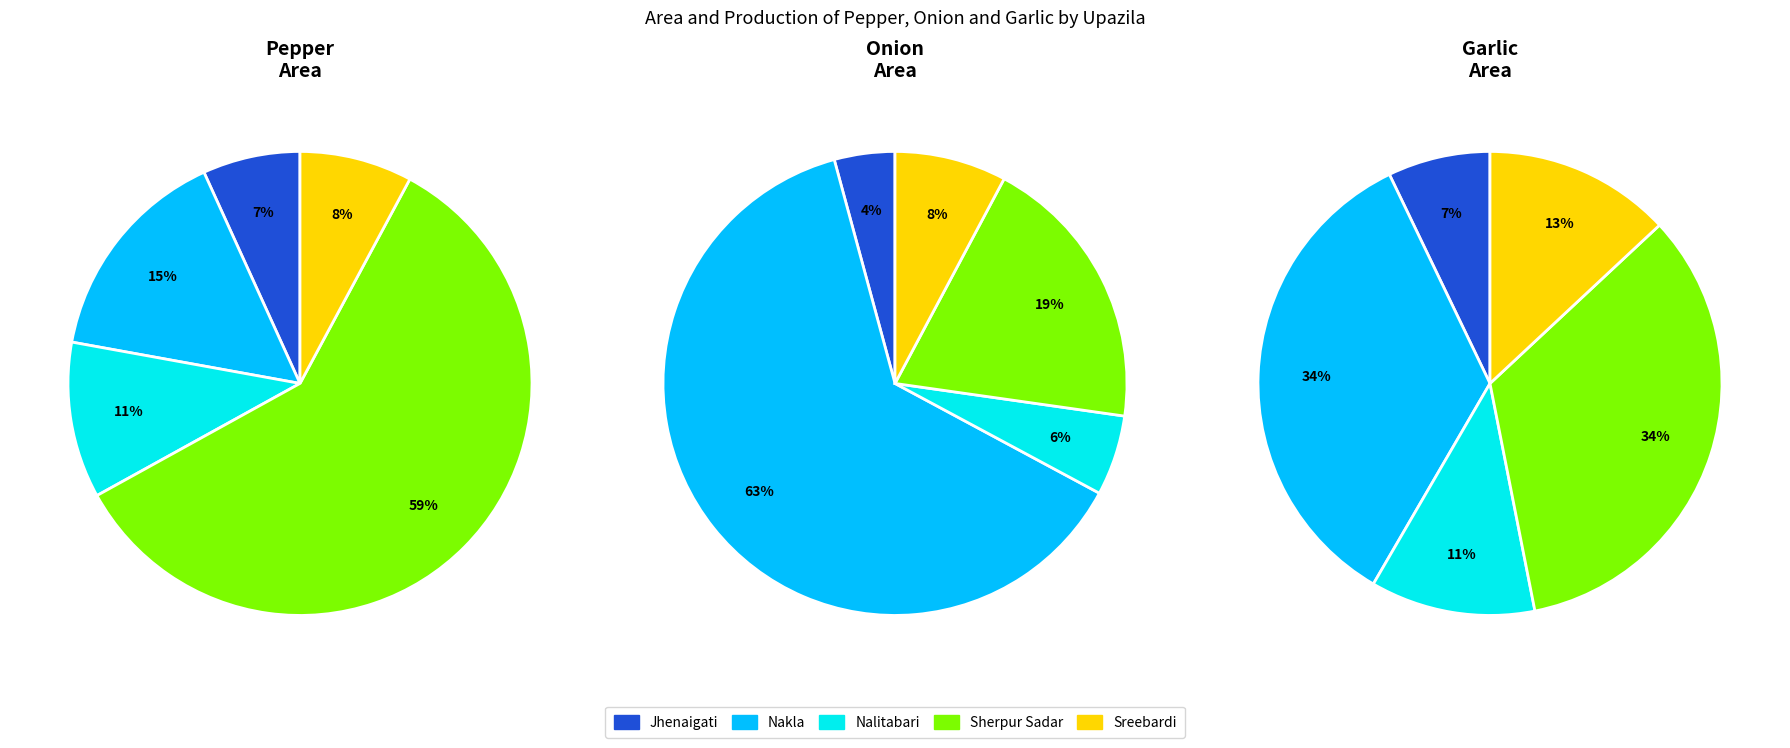

Which category accounts for the majority?

Sherpur Sadar